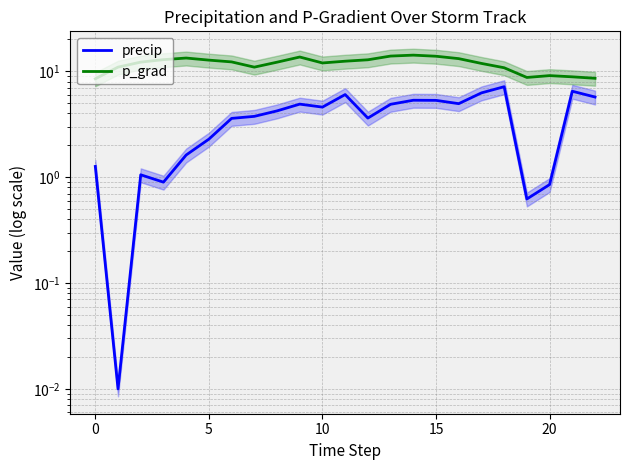

What is the label of the 13th point from the left?

12